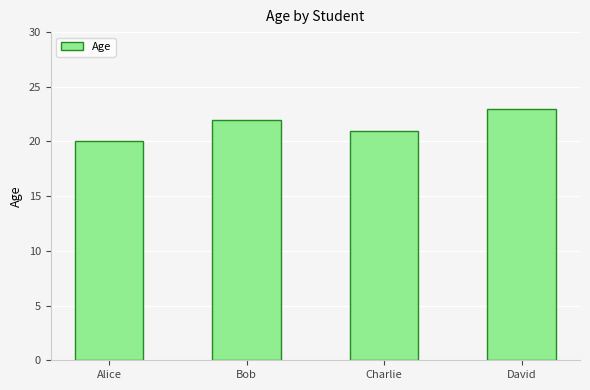

What is the difference between the maximum and second lowest values?

2